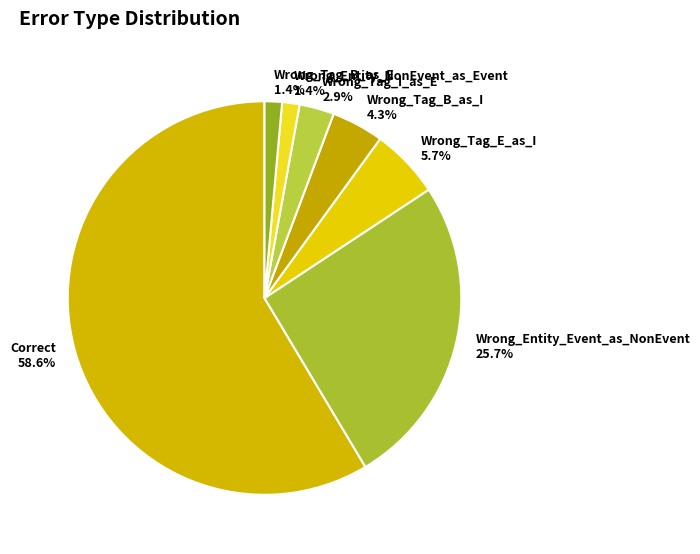

How many segments does this pie chart have?

7